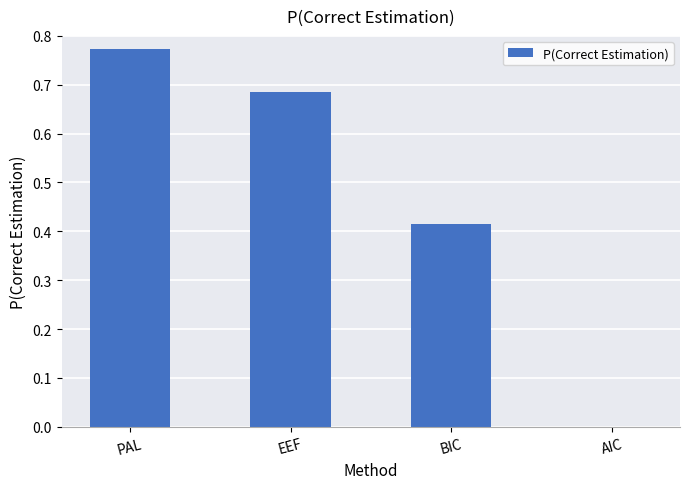

At which category does the chart reach its peak across all series?

PAL